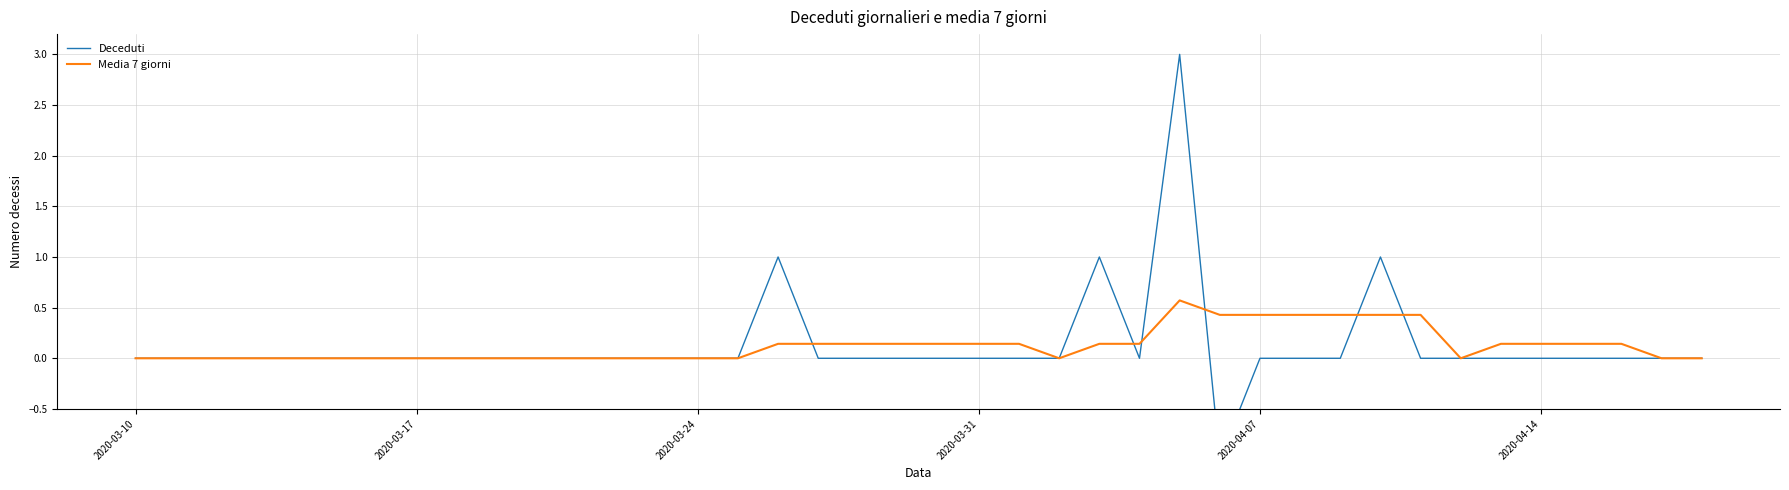

Reading left to right, extract all data points from this chart.

Deceduti: 0.0	0.0	0.0	0.0	0.0	0.0	0.0	0.0	0.0	0.0	0.0	0.0	0.0	0.0	0.0	0.0	1.0	0.0	0.0	0.0	0.0	0.0	0.0	0.0	1.0	0.0	3.0	-1.0	0.0	0.0	0.0	1.0	0.0	0.0	0.0	0.0	0.0	0.0	0.0	0.0
Media 7 giorni: 0.0	0.0	0.0	0.0	0.0	0.0	0.0	0.0	0.0	0.0	0.0	0.0	0.0	0.0	0.0	0.0	0.1	0.1	0.1	0.1	0.1	0.1	0.1	0.0	0.1	0.1	0.6	0.4	0.4	0.4	0.4	0.4	0.4	0.0	0.1	0.1	0.1	0.1	0.0	0.0